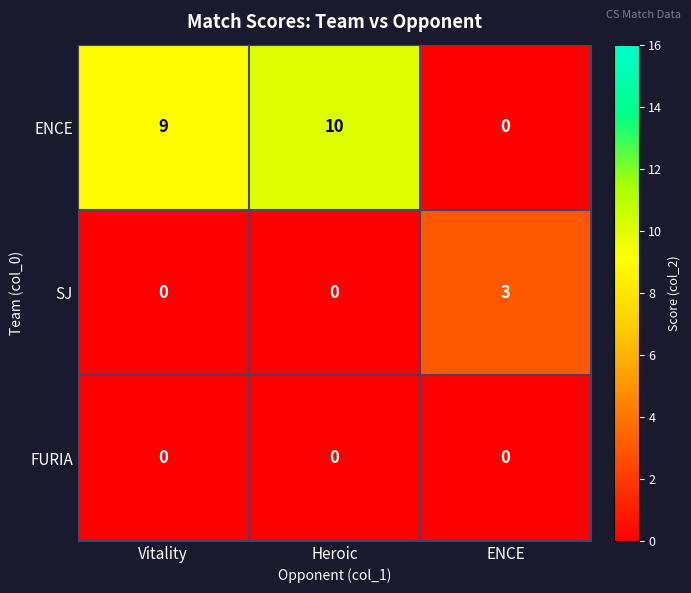

What is the maximum value shown in the chart?

10